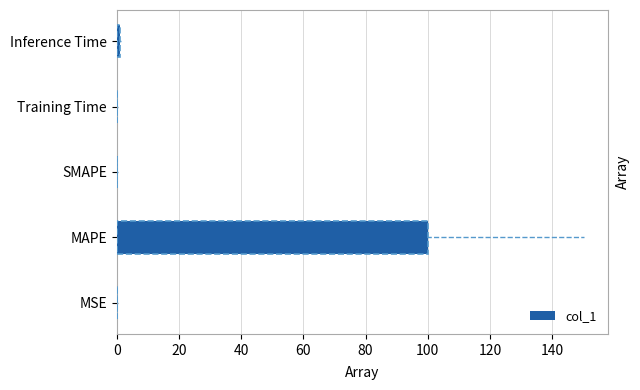

What is the maximum value shown in the chart?

100.2